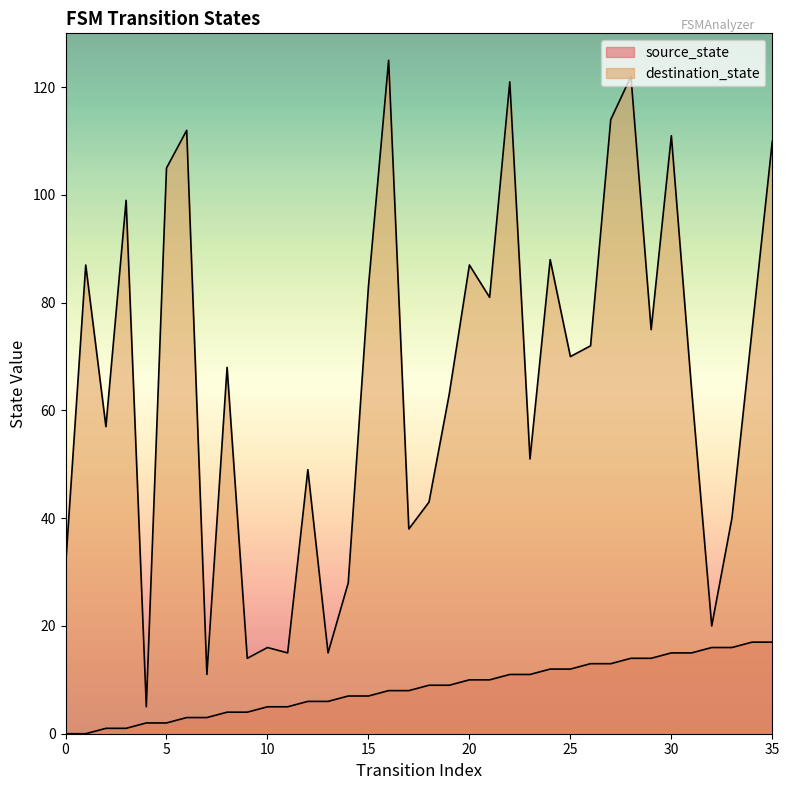

The destination_state series shows 60 at 33. True or false?

False